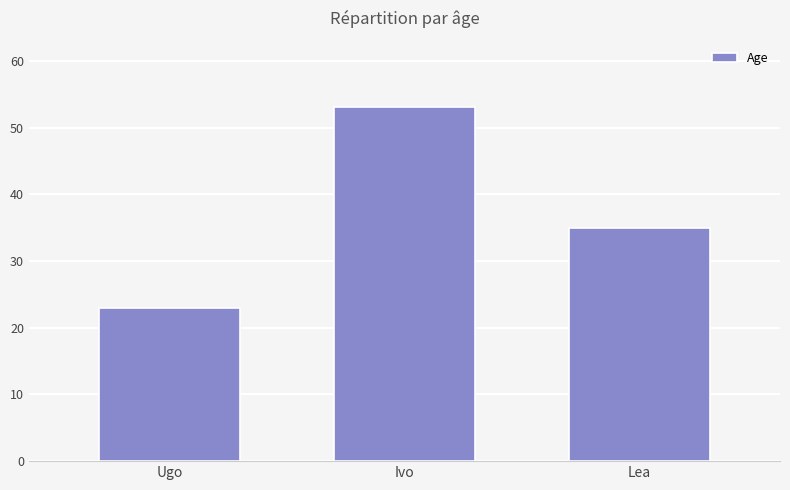

The chart shows a value of 53 at Lea. True or false?

False